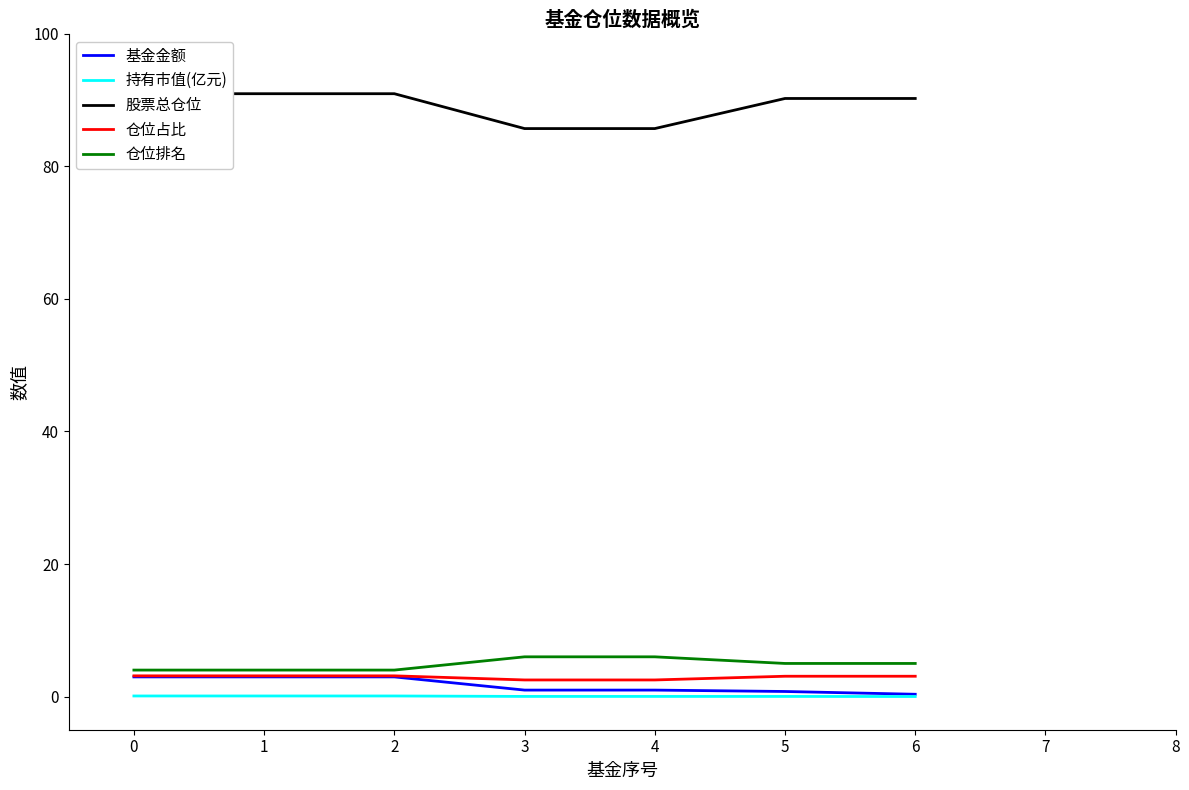

True or false: 仓位占比 and 持有市值(亿元) cross at least once.

False